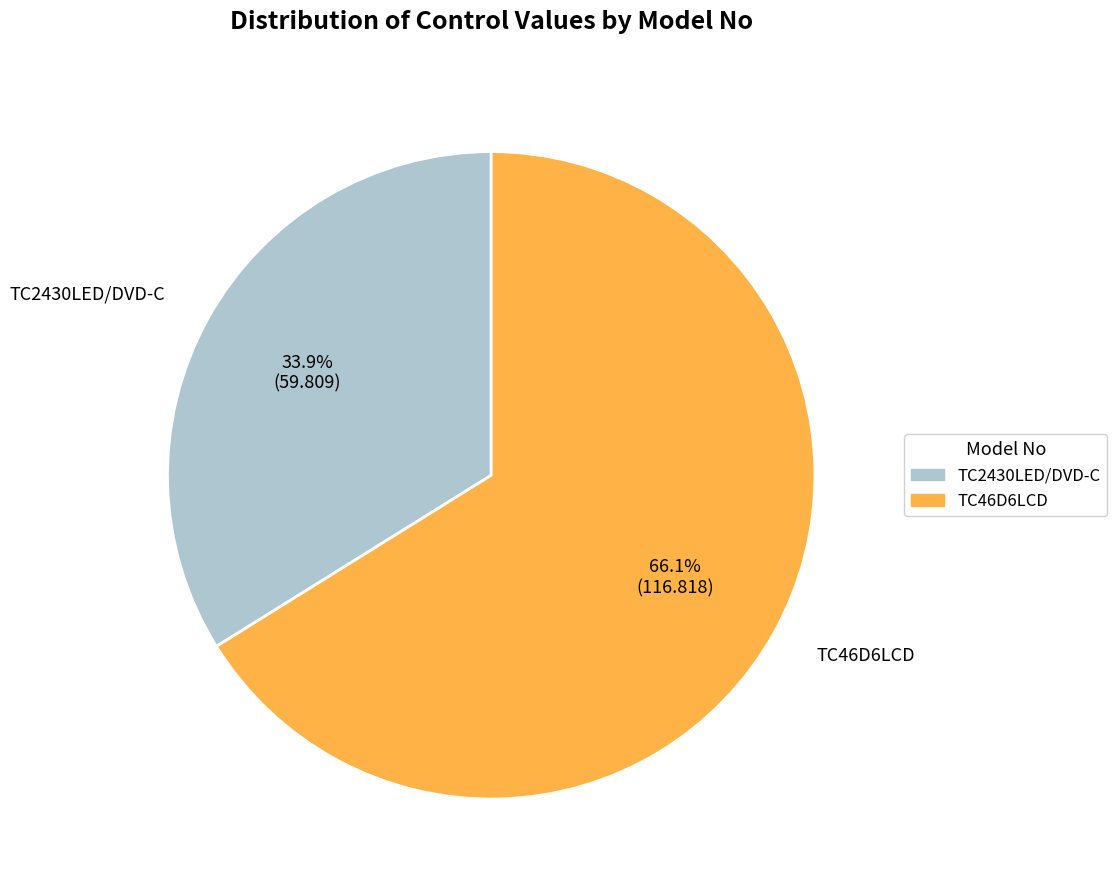

What percentage is the TC2430LED/DVD-C slice, to the nearest percent?

34%